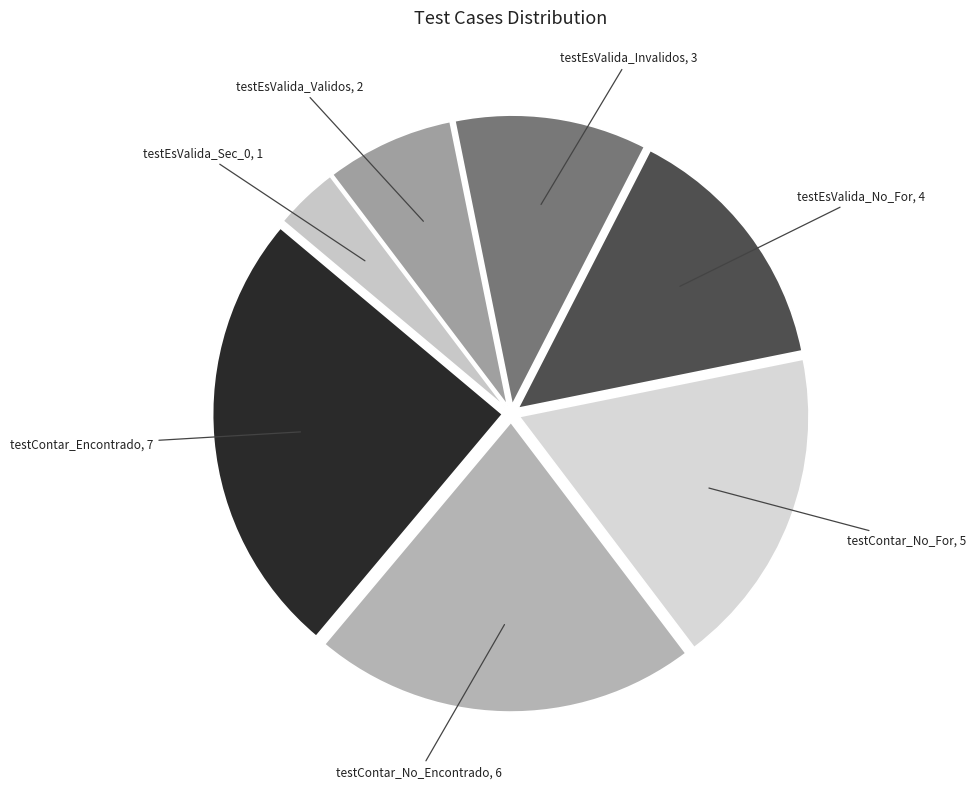

Is there any slice that represents more than half of the pie?

No